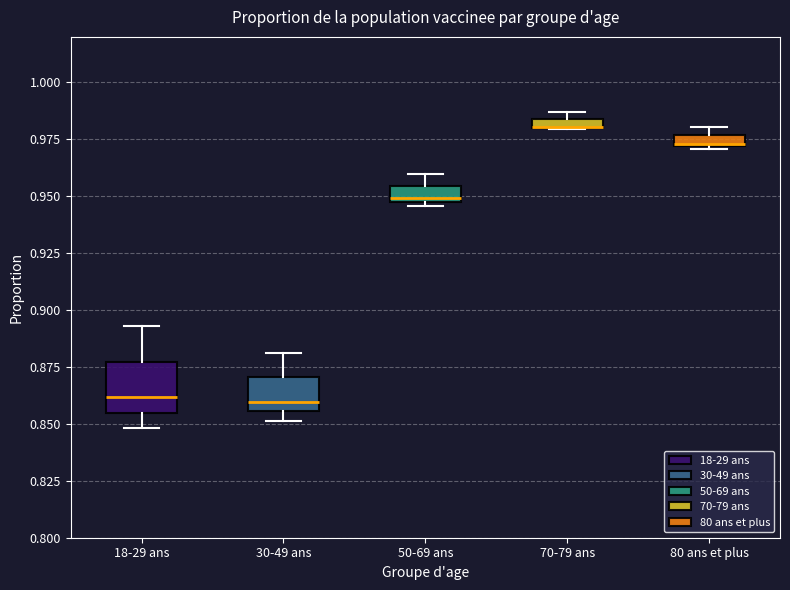

Which box is the tallest, from its lower edge to its upper edge?

18-29 ans